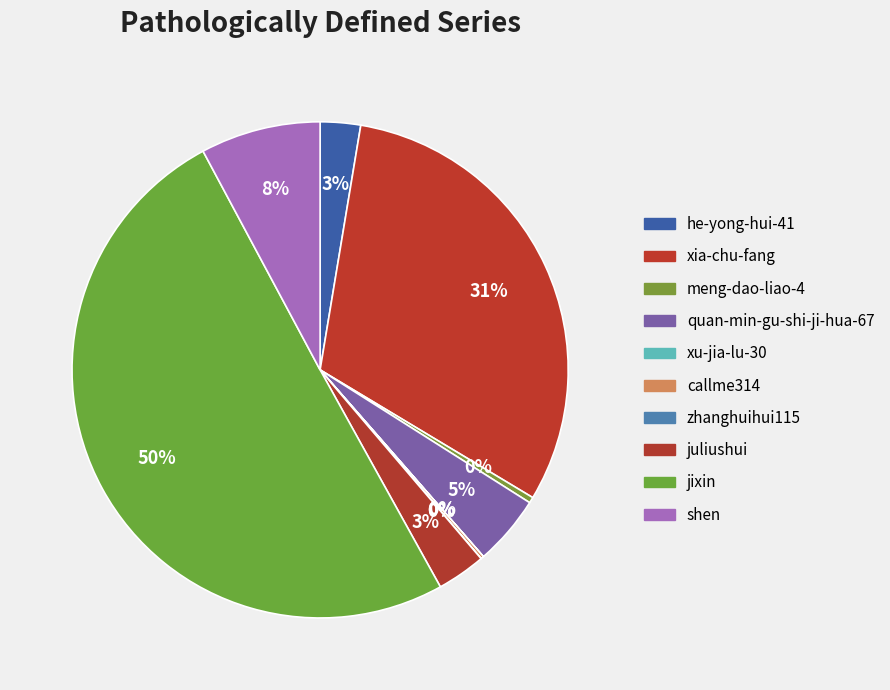

Rank the categories by value from highest to lowest.

jixin, xia-chu-fang, shen, quan-min-gu-shi-ji-hua-67, juliushui, he-yong-hui-41, meng-dao-liao-4, callme314, zhanghuihui115, xu-jia-lu-30